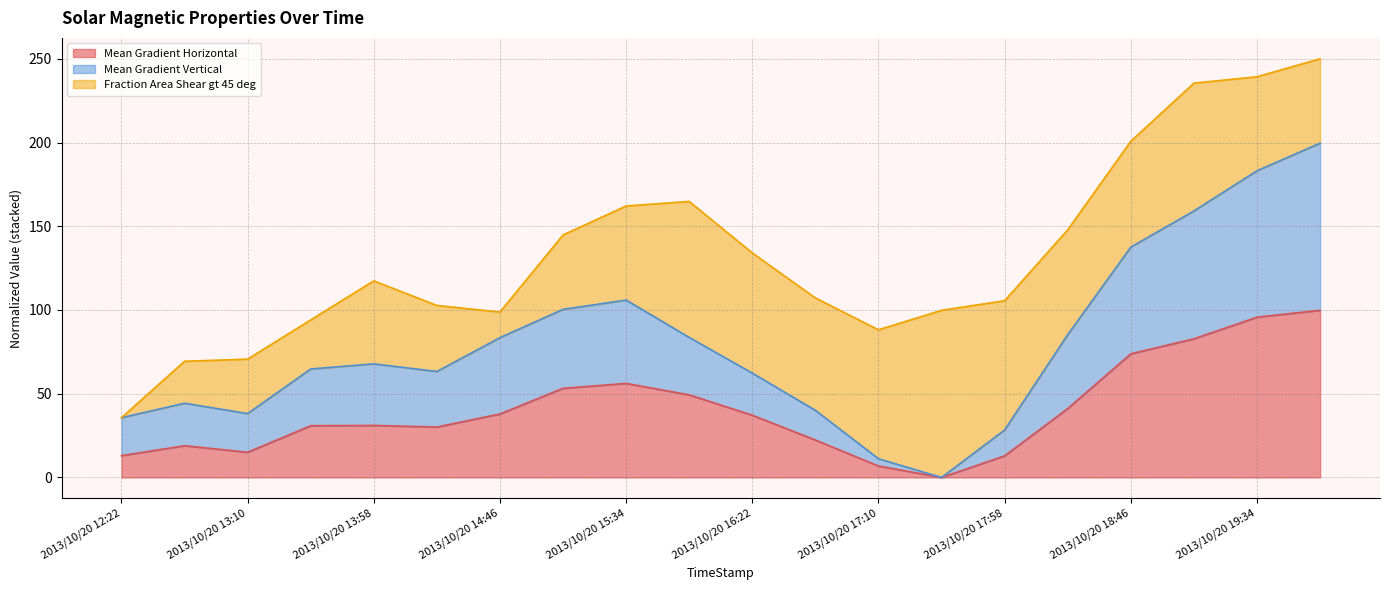

What is the total value across all series at 2013/10/20 18:46?

201.1